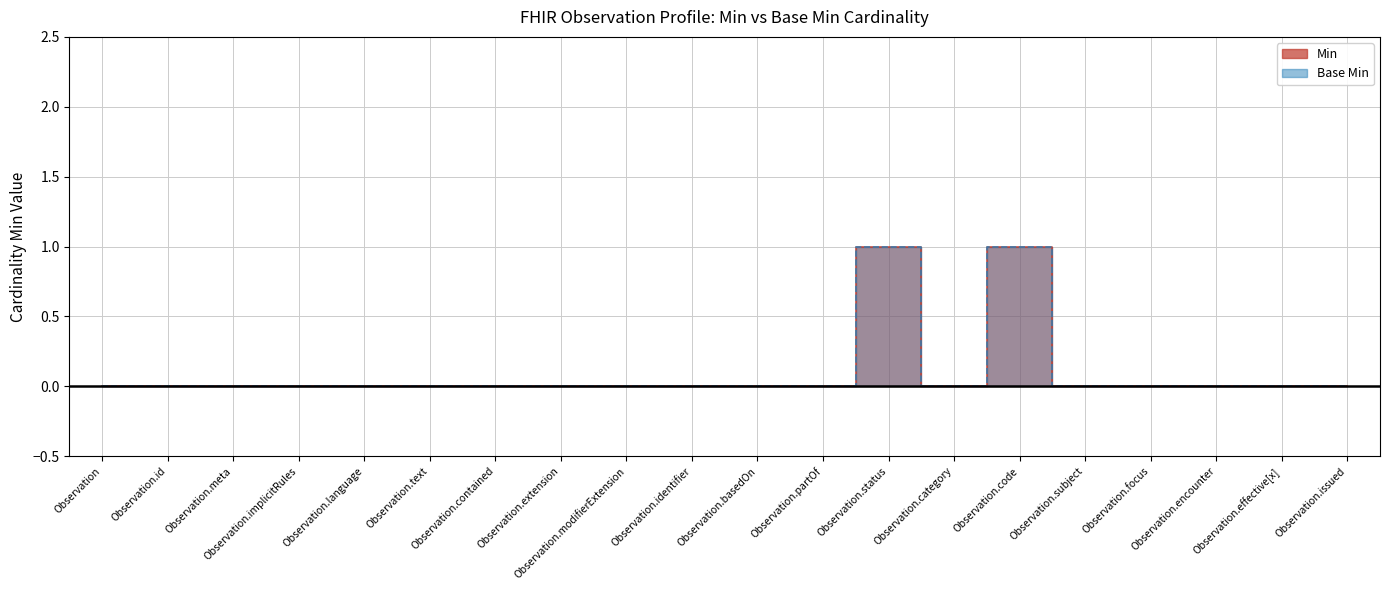

How many points are higher than both their immediate neighbors (excluding endpoints)?

2